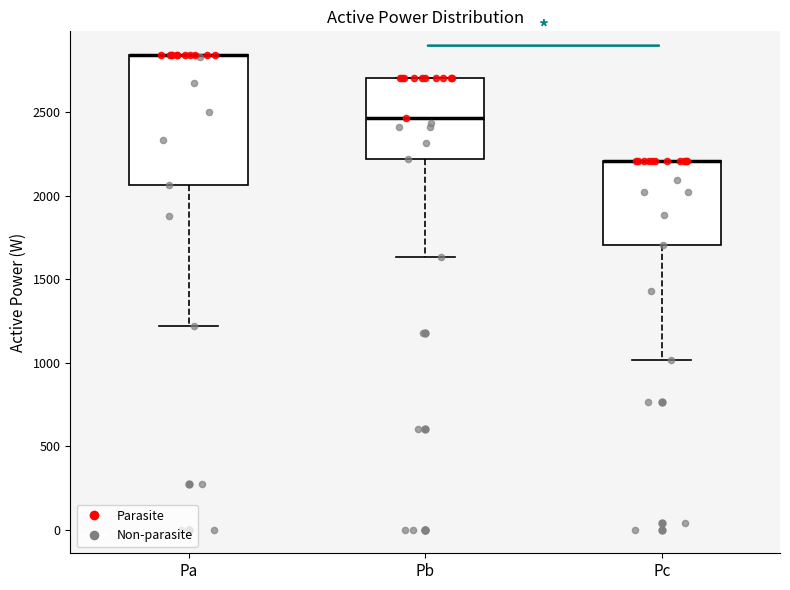

Reading left to right, transcribe this box plot: for each box, give where its median line is, the range the box spans, and where its two whiskers end, as read against the y-axis. The values are not printed on the chart, so give them approximately, as read against the axis.

Pa: median 2850 (drawn on the box's upper edge), box 2050 to 2850, whiskers 1200 to 2850
Pb: median 2450, box 2200 to 2700, whiskers 1650 to 2700
Pc: median 2200 (drawn on the box's upper edge), box 1700 to 2200, whiskers 1000 to 2200